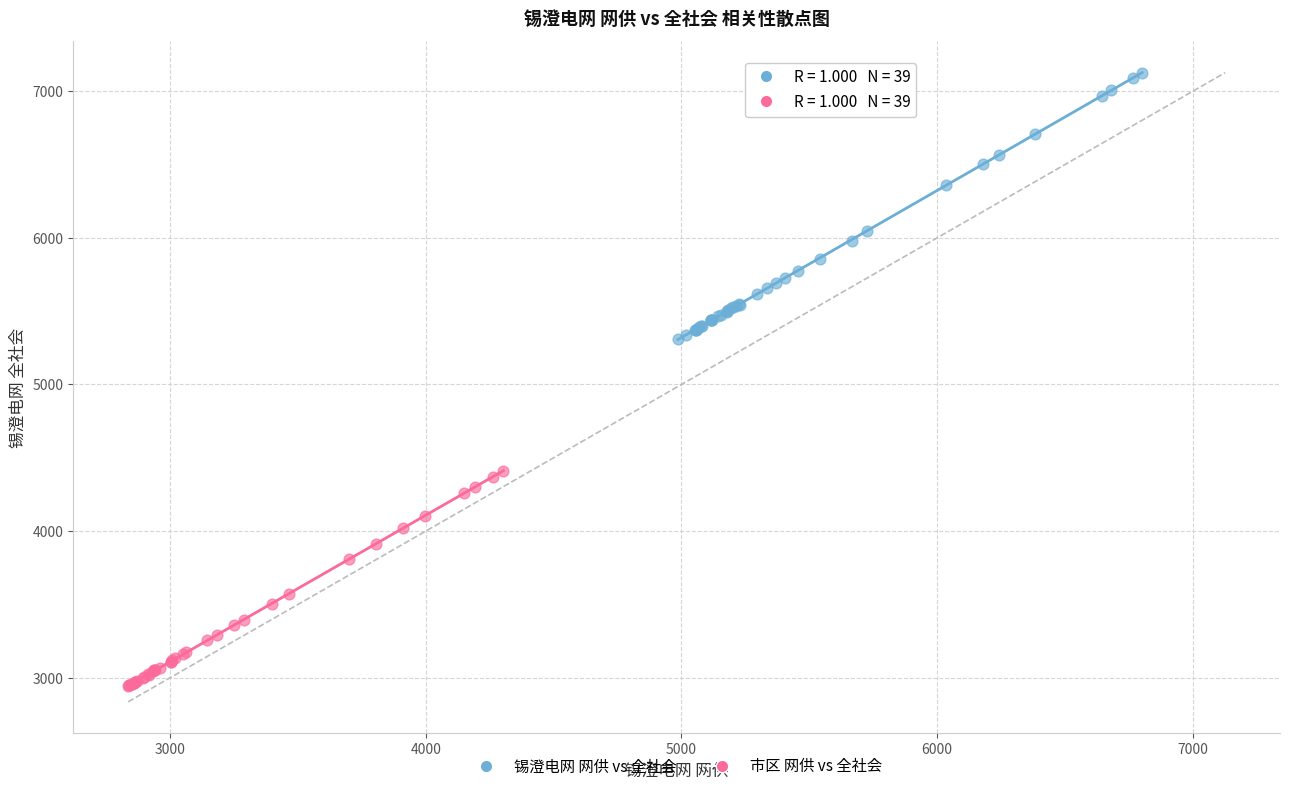

Which series reaches the maximum Y coordinate?

锡澄电网 网供 vs 全社会